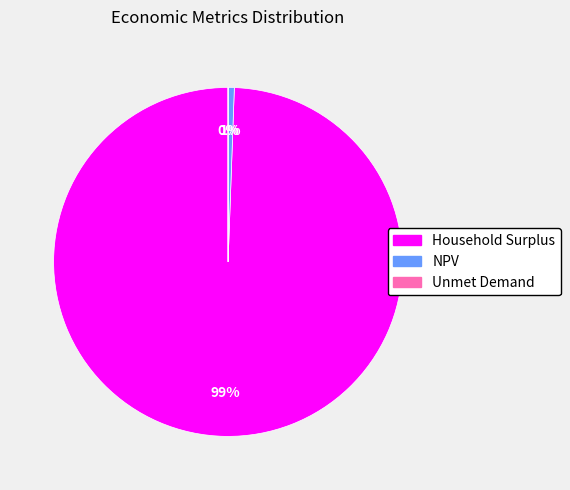

Is it true that Household Surplus is 99% of the pie?

True